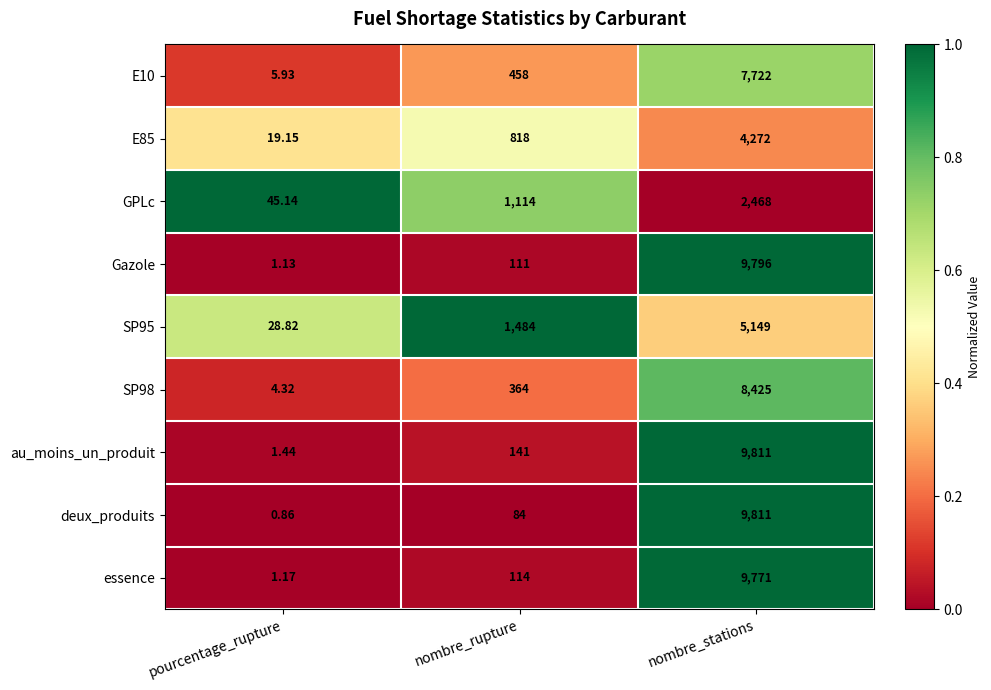

Rank the categories by essence value from lowest to highest.

pourcentage_rupture, nombre_rupture, nombre_stations